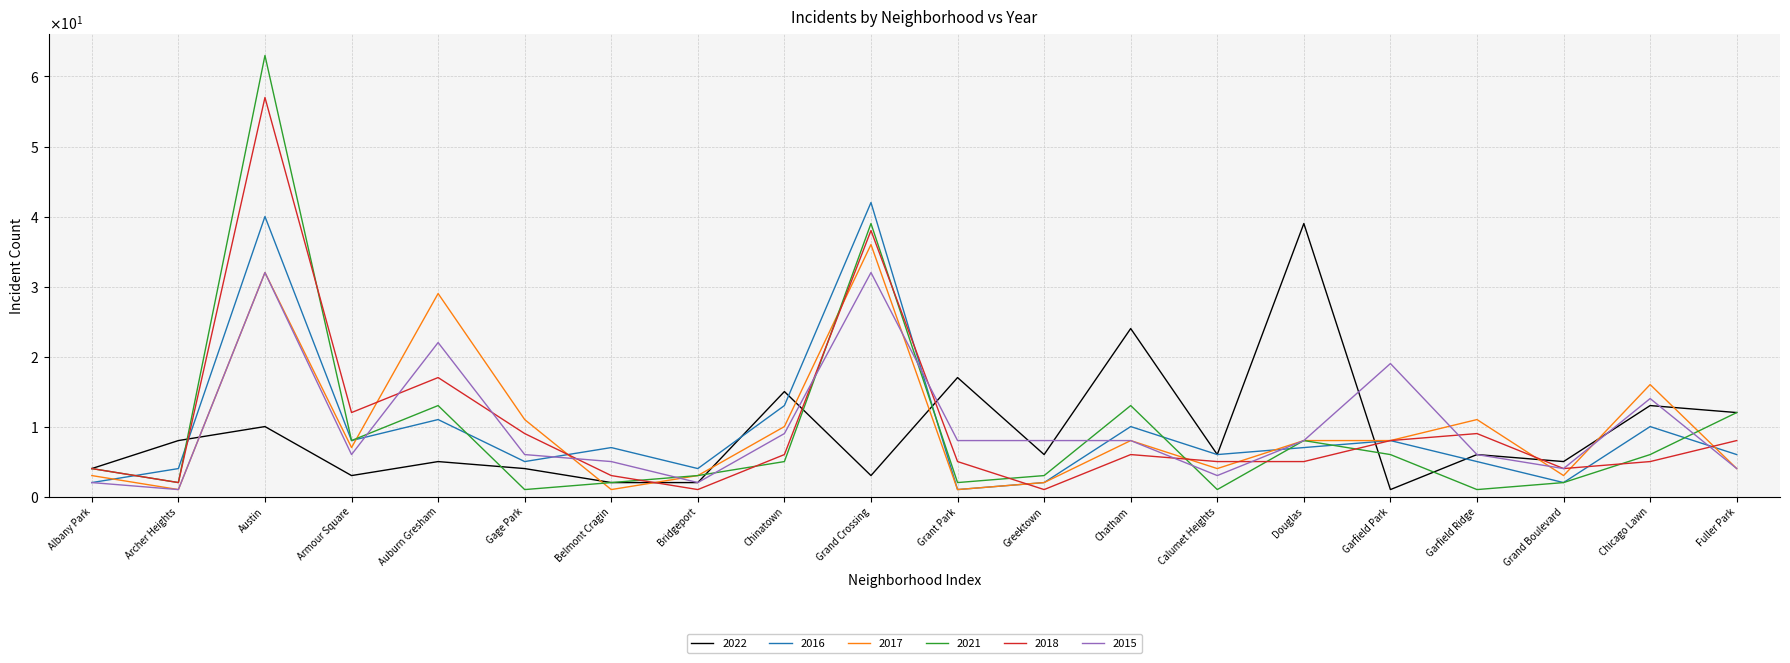

List the labels in order of 2021 value, largest first.

Austin, Grand Crossing, Auburn Gresham, Chatham, Fuller Park, Armour Square, Douglas, Garfield Park, Chicago Lawn, Chinatown, Albany Park, Bridgeport, Greektown, Archer Heights, Belmont Cragin, Grant Park, Grand Boulevard, Gage Park, Calumet Heights, Garfield Ridge